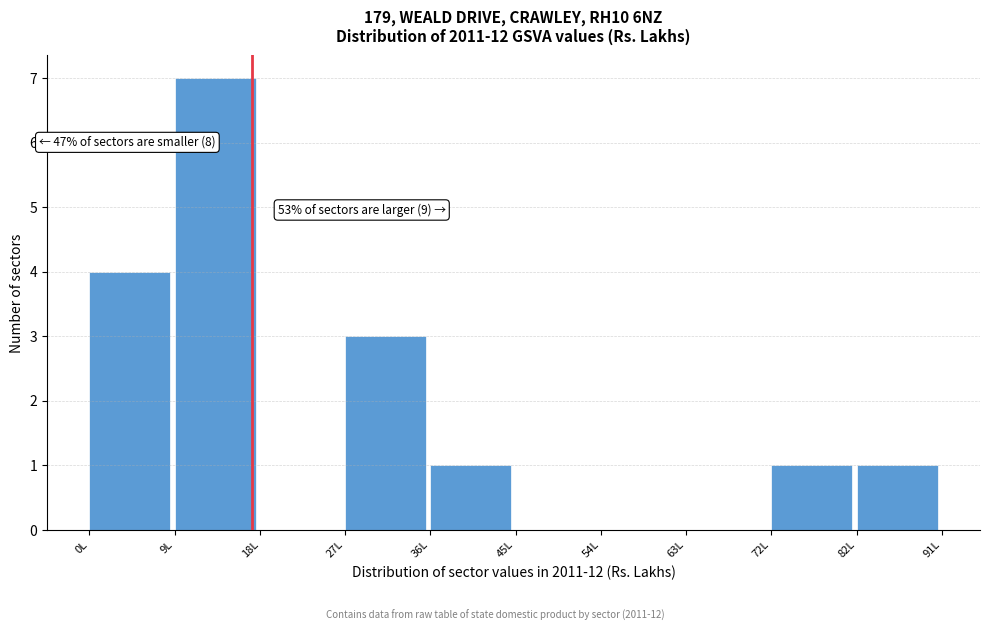

Reading left to right, what are all the values shown in this chart?

0L=4	9L=7	18L=0	27L=3	36L=1	45L=0	54L=0	63L=0	72L=1	82L=1